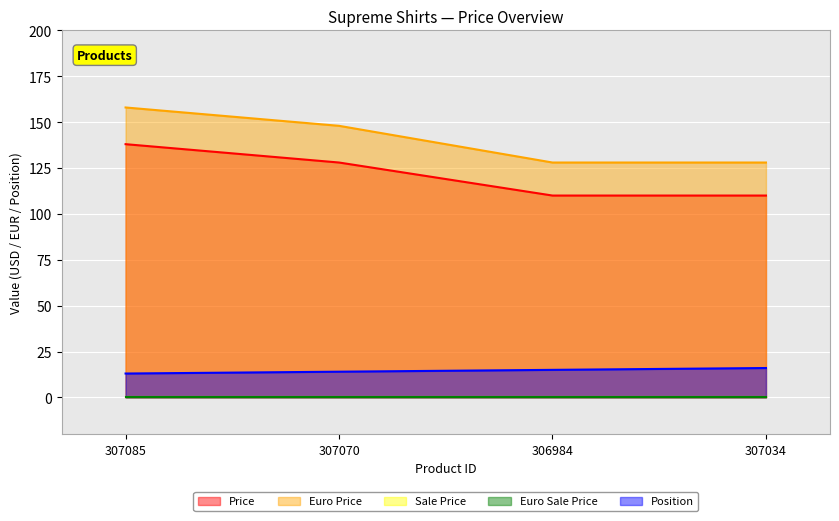

Where does the Price series first go above 128?

307085